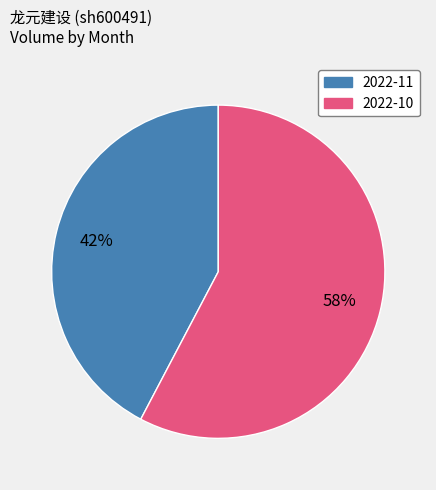

Is there any slice that represents more than half of the pie?

Yes